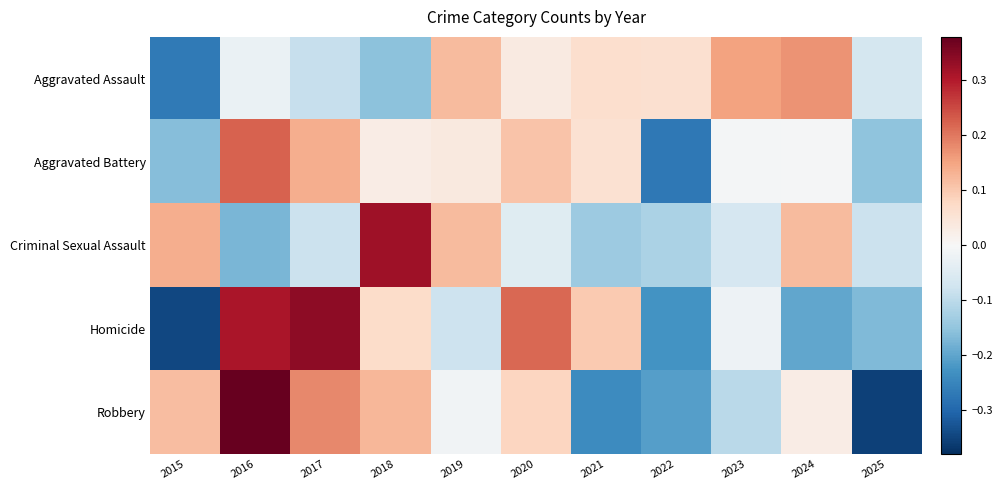

What is the greatest value displayed?

0.4